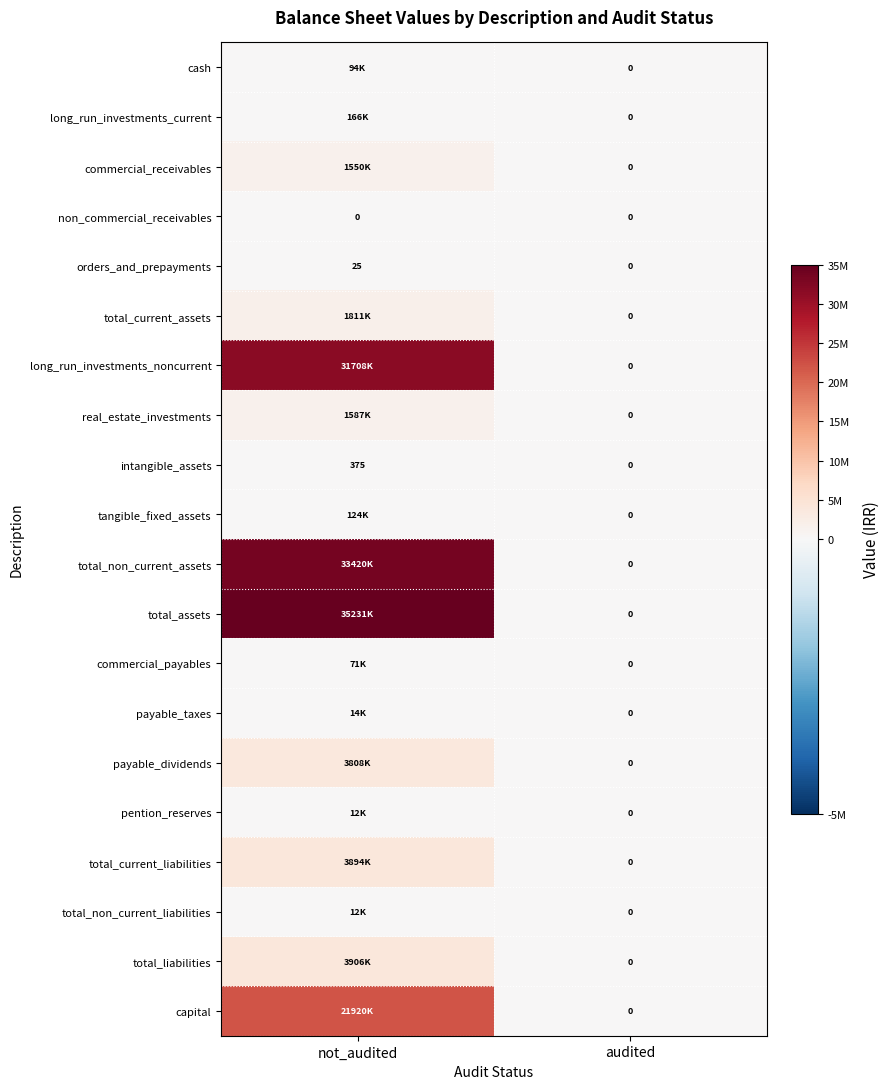

What is the difference between the maximum and minimum values in the intangible_assets series?

375